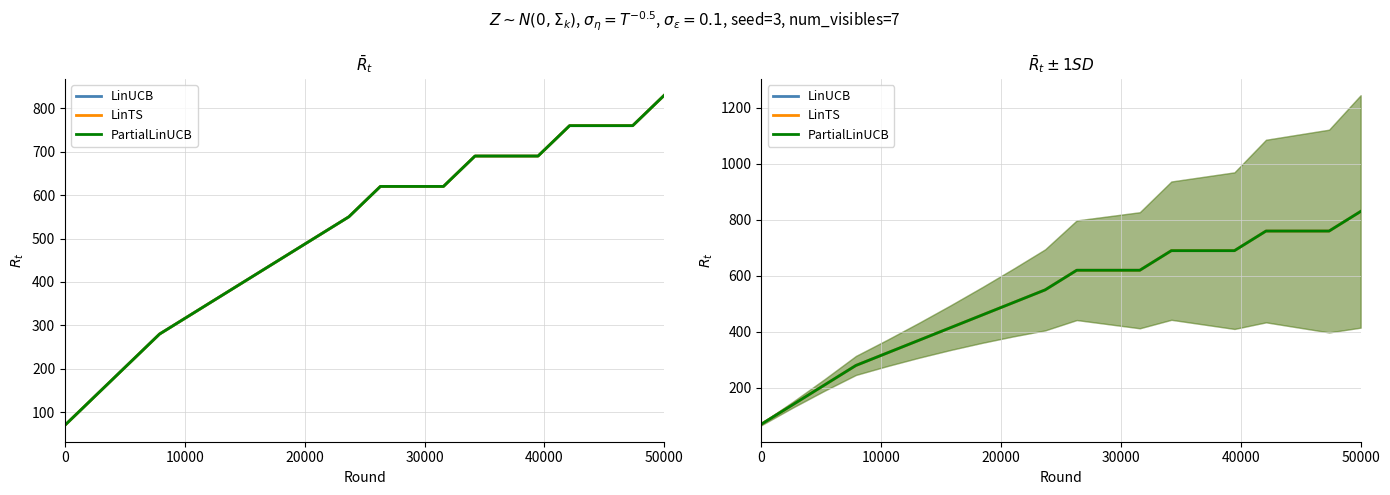

What is the value of the LinUCB point at the 16th from the left?

690